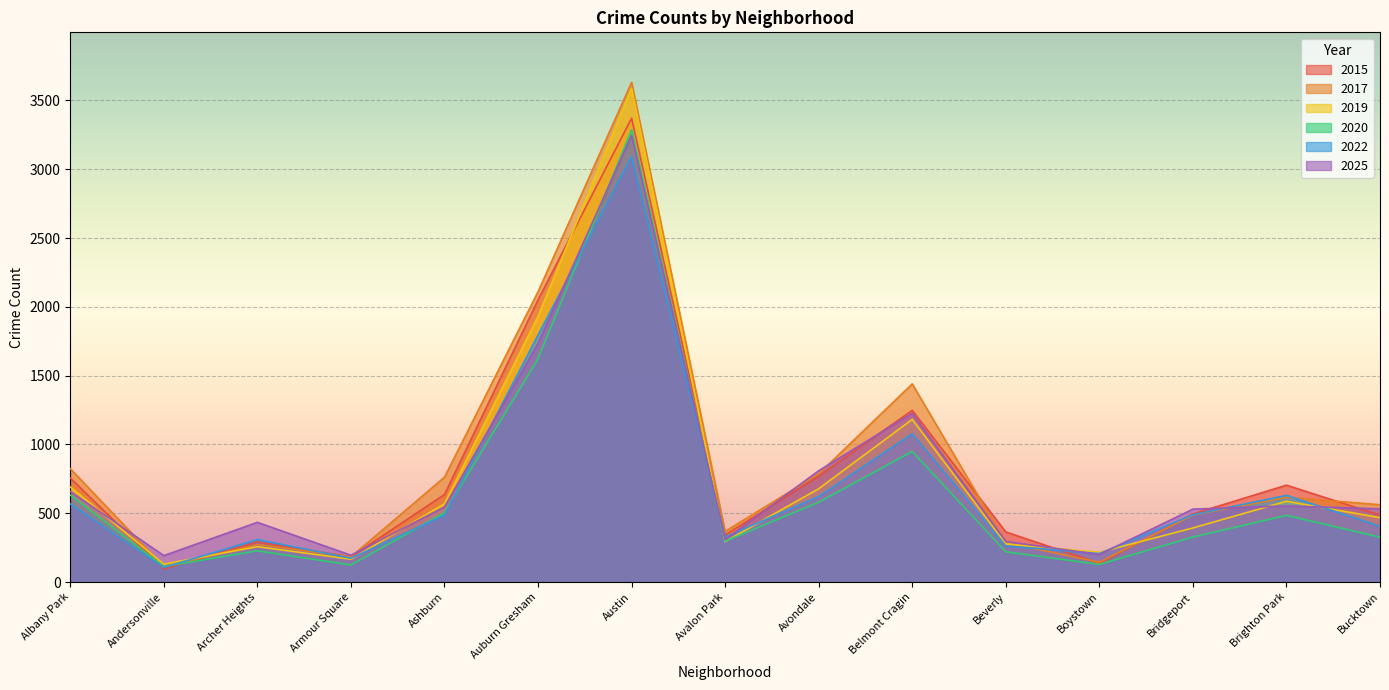

What is the total value across all series at Beverly?

1704